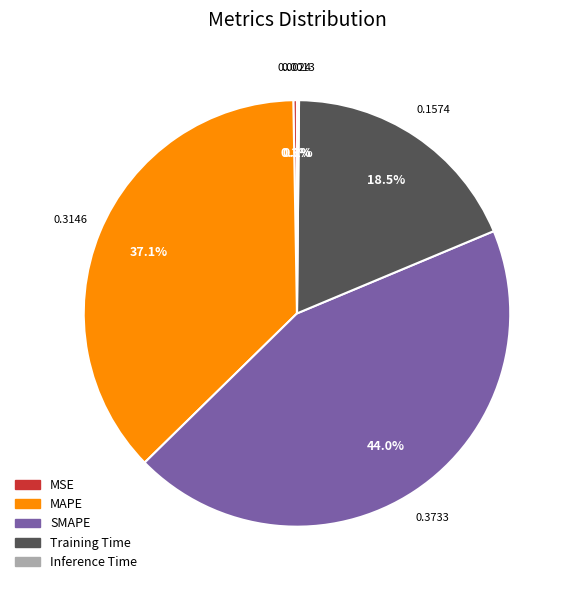

What is the largest slice in the pie chart?

SMAPE